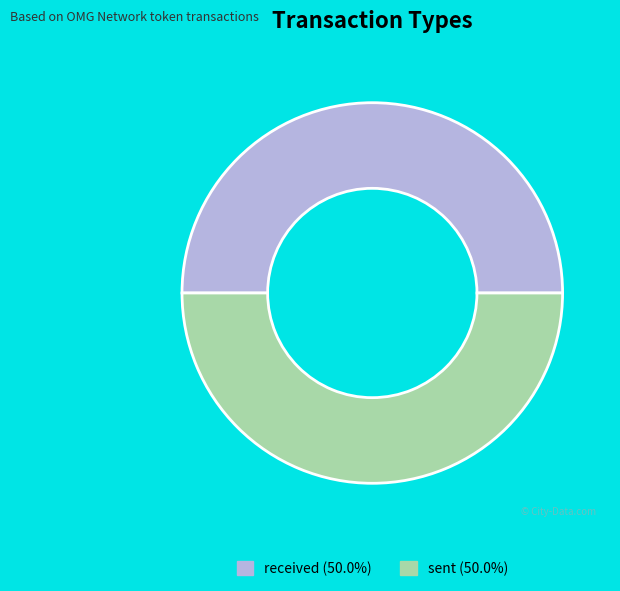

What is the ratio of the value at sent (50.0%) to the value at received (50.0%)?

1.0